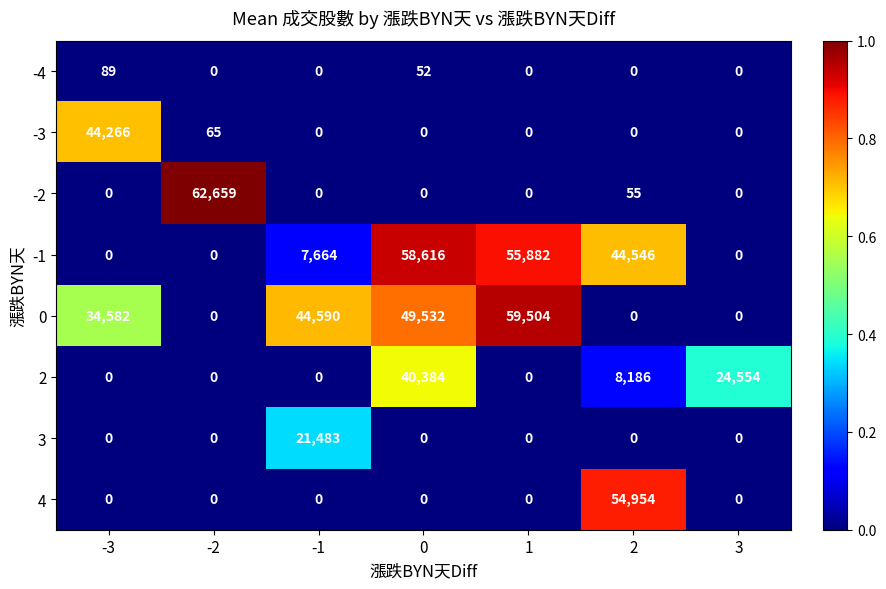

Which category has the highest value in the -4 series?

-3